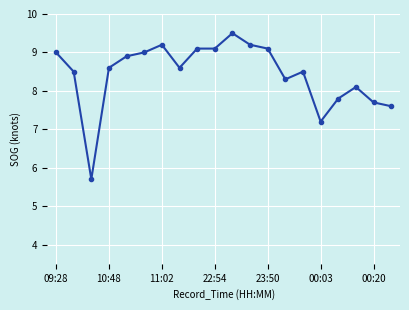

True or false: there are more than 0 points higher than both neighbors.

True